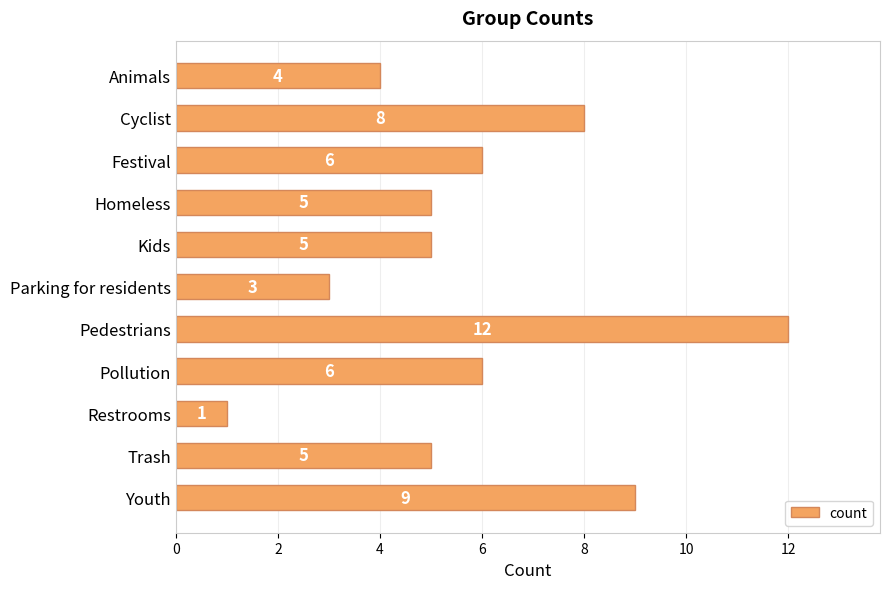

How many values are below 5?

3